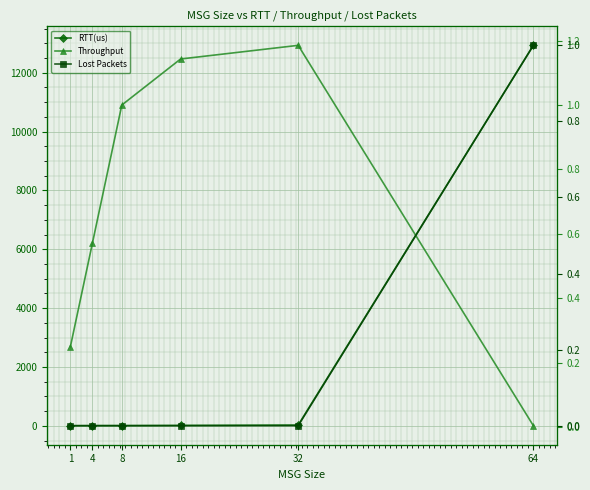

Rank the series at 8 from lowest to highest value.

Lost Packets, Throughput, RTT(us)